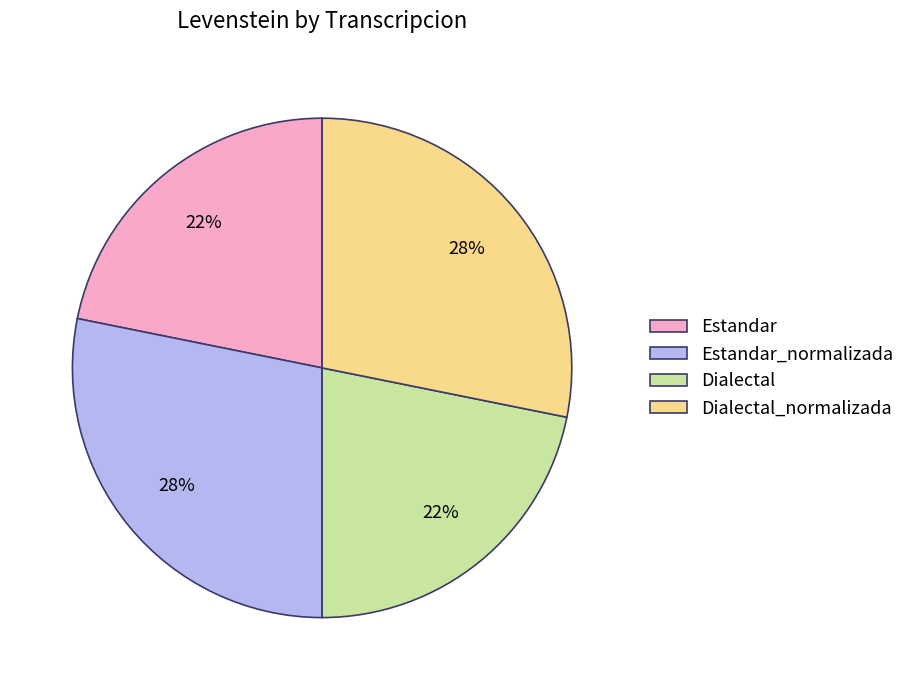

To the nearest percent, what portion does Dialectal_normalizada represent?

28%